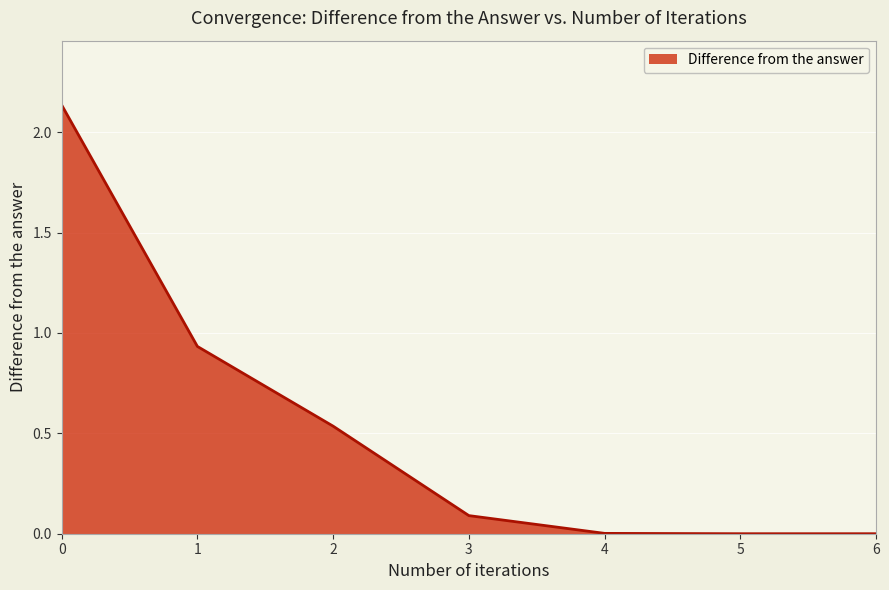

The chart shows a value of 0.6 at 1. True or false?

False